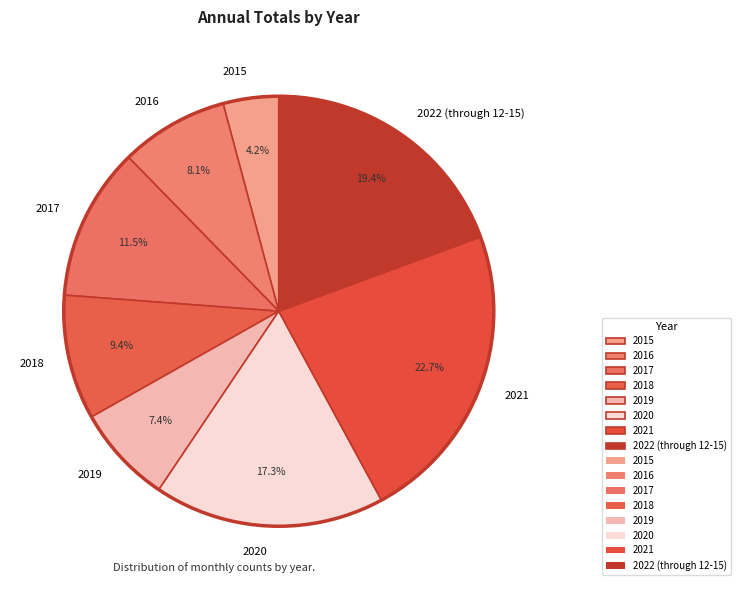

What is the total percentage of 2018 and 2021?

32.1%